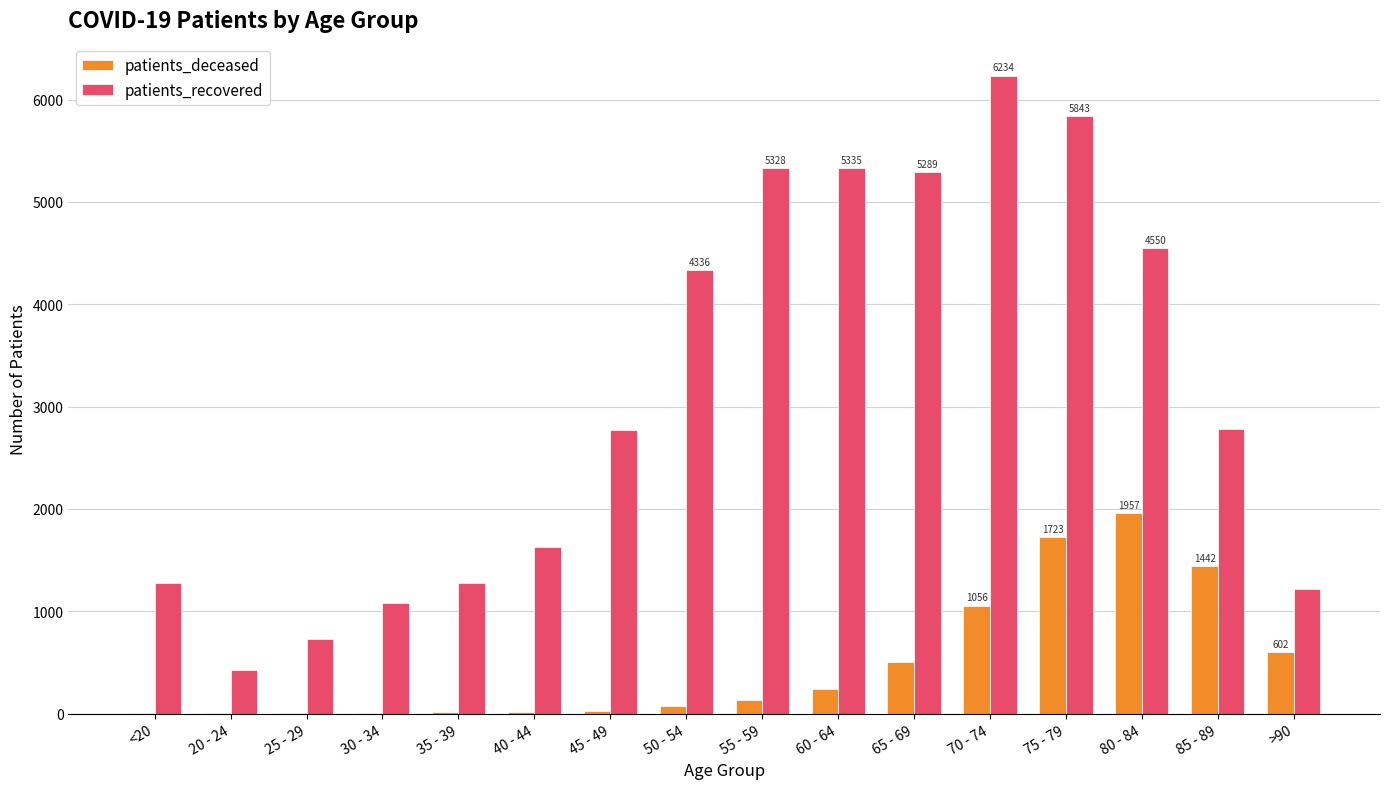

At which category is the sum across all series the highest?

75 - 79